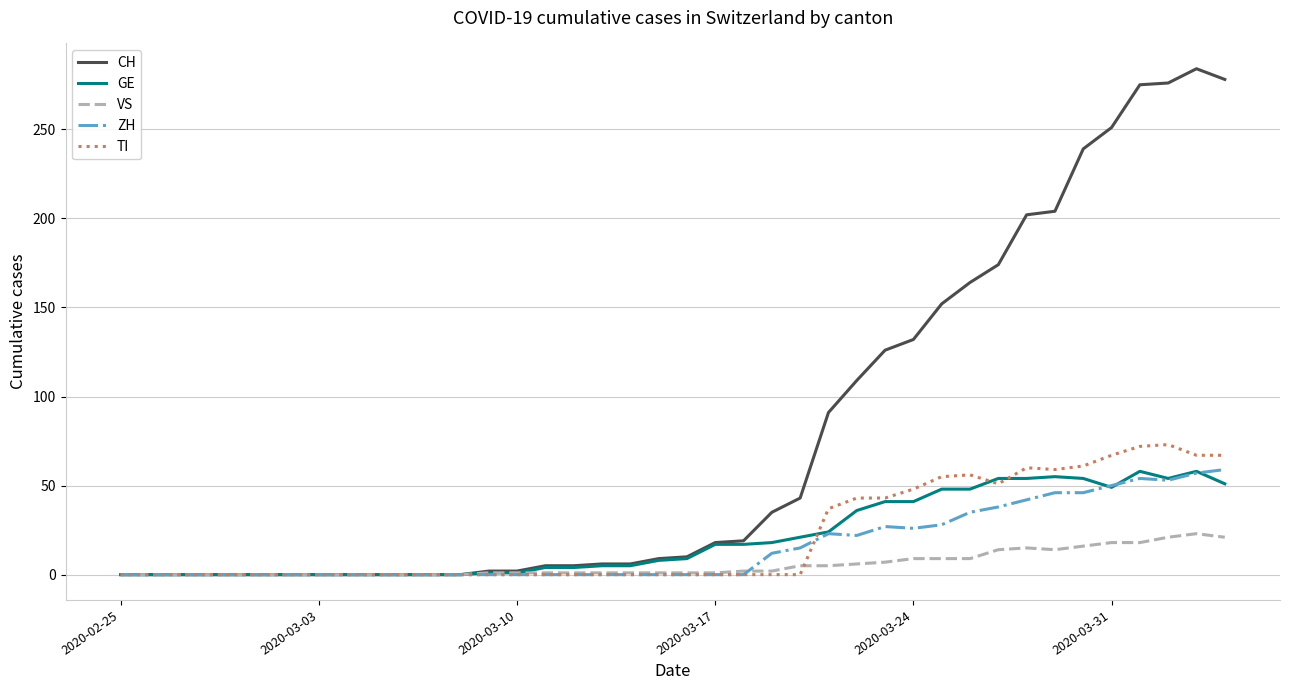

Which series has the largest total across all categories?

CH